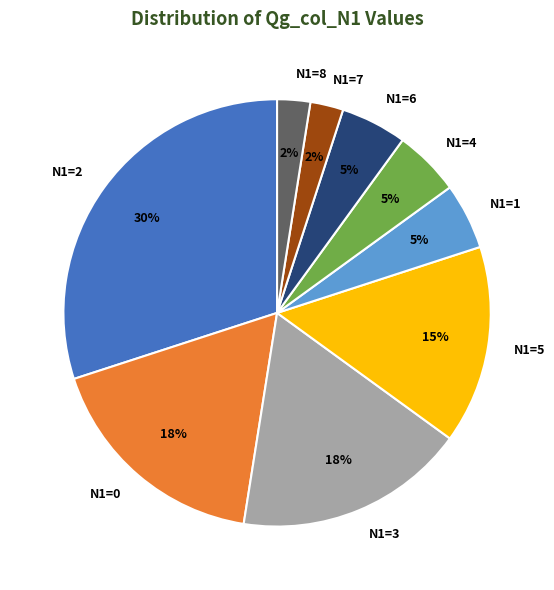

Count the number of slices in the pie.

9